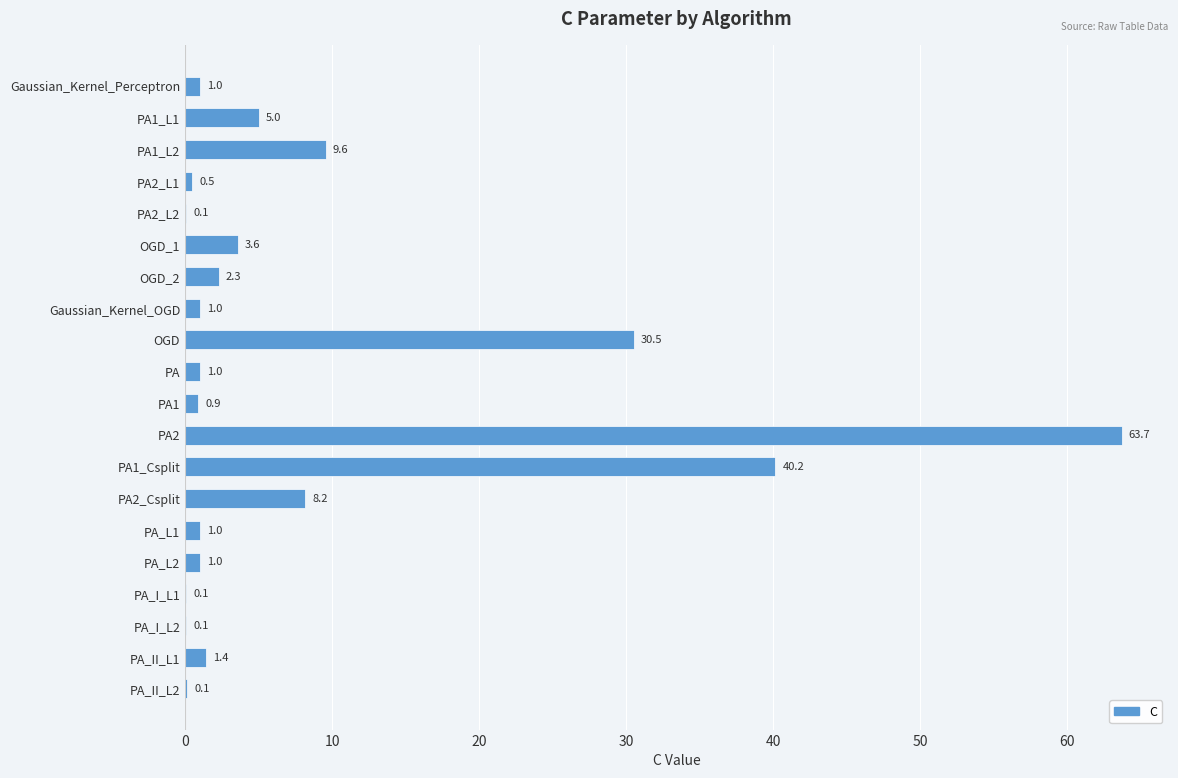

What is the ratio of the value at OGD_2 to the value at Gaussian_Kernel_Perceptron?

2.3